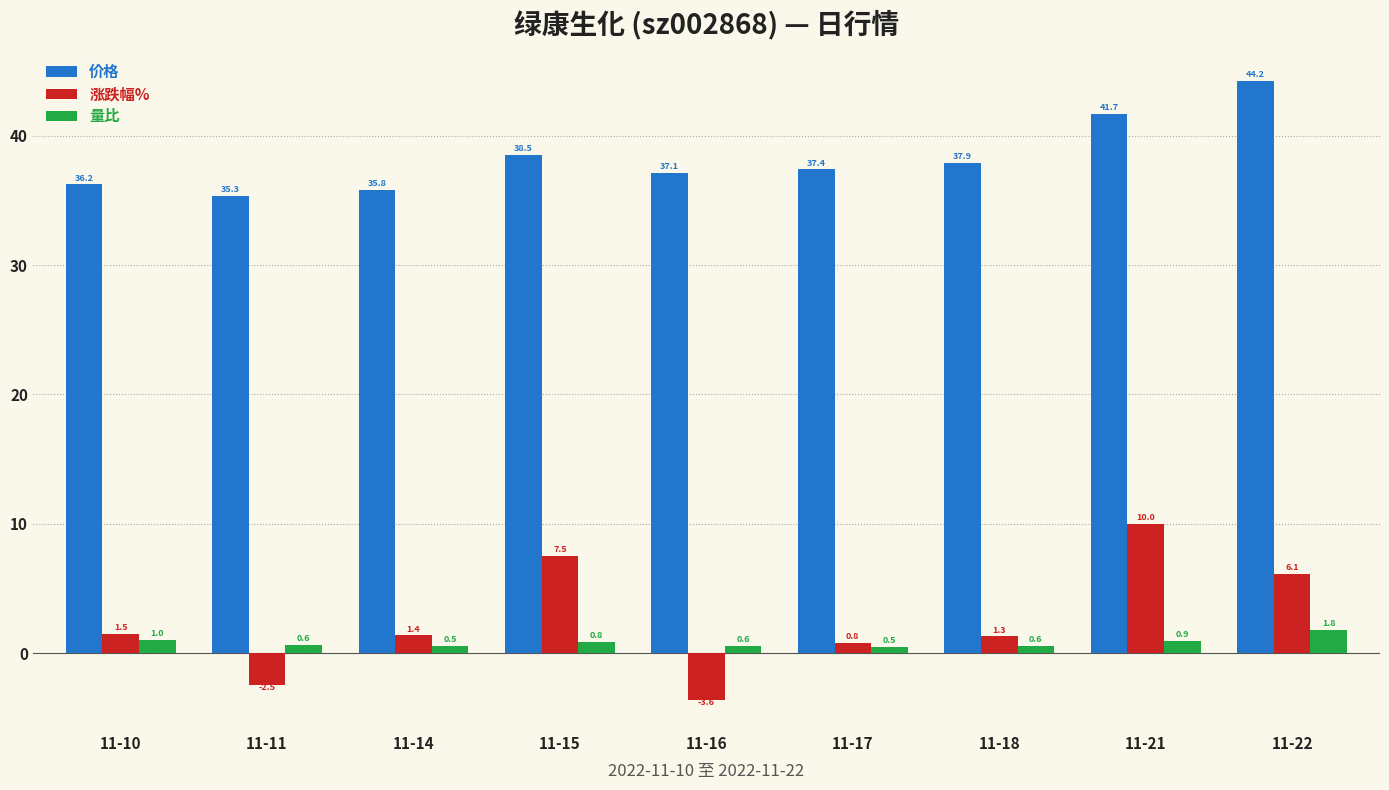

What is the difference between the maximum and second lowest values in the 价格 series?

8.4